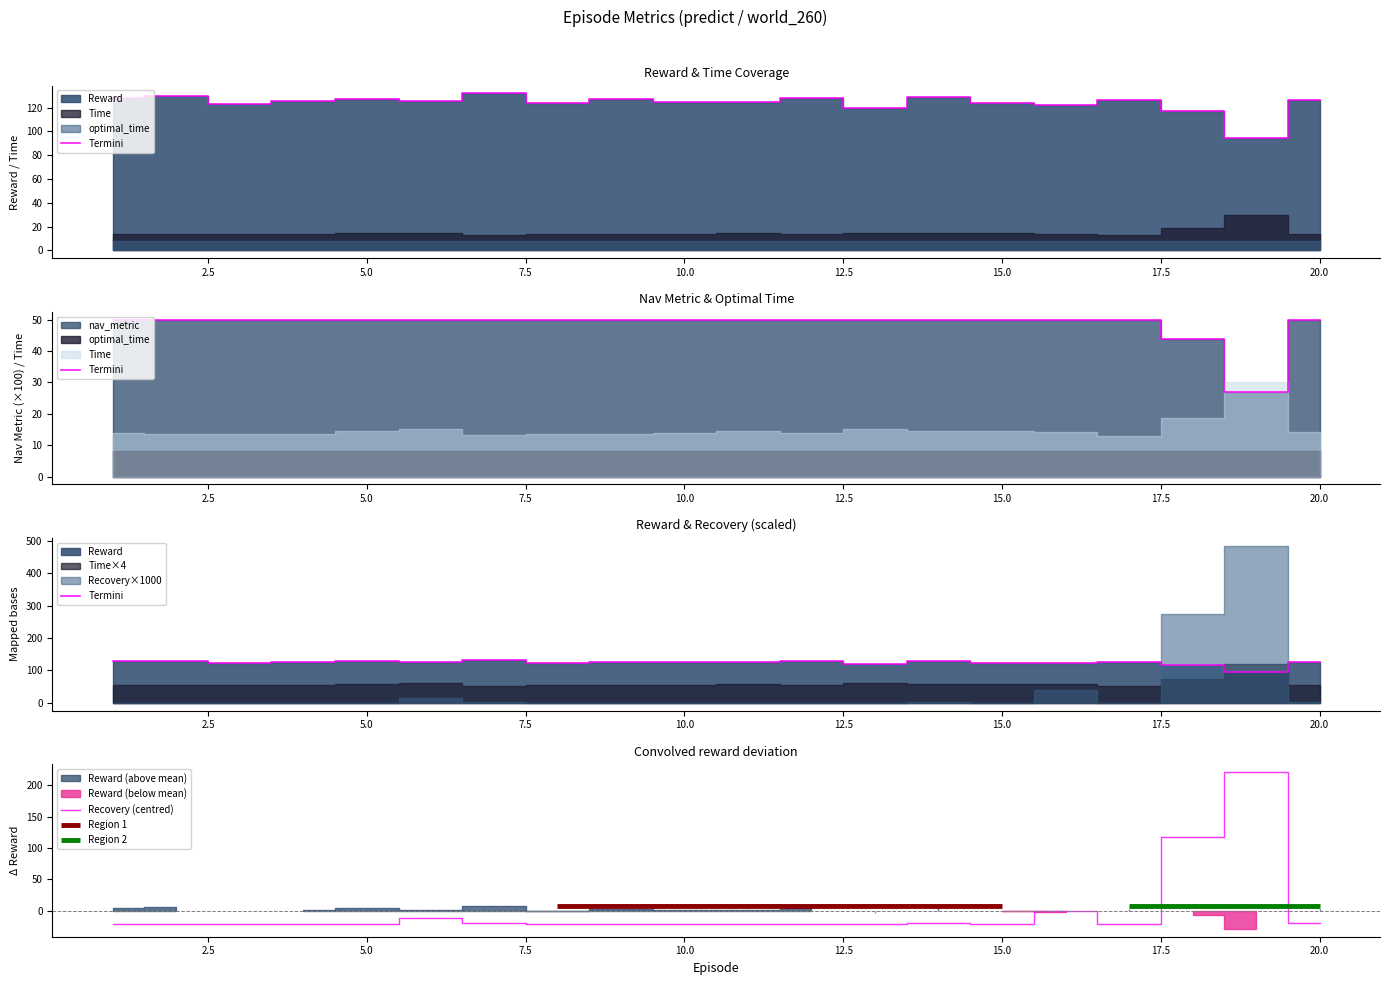

How many data points in Reward are less than 125?

9